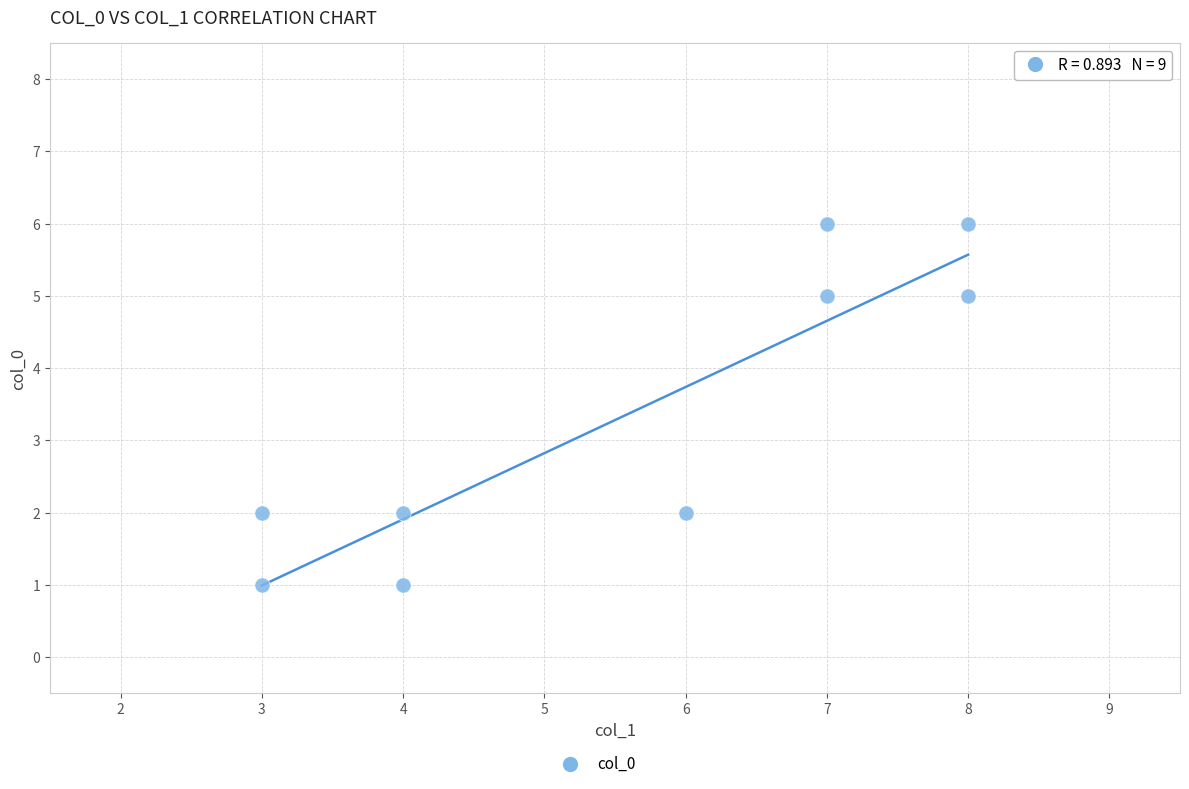

What is the average X value?

6